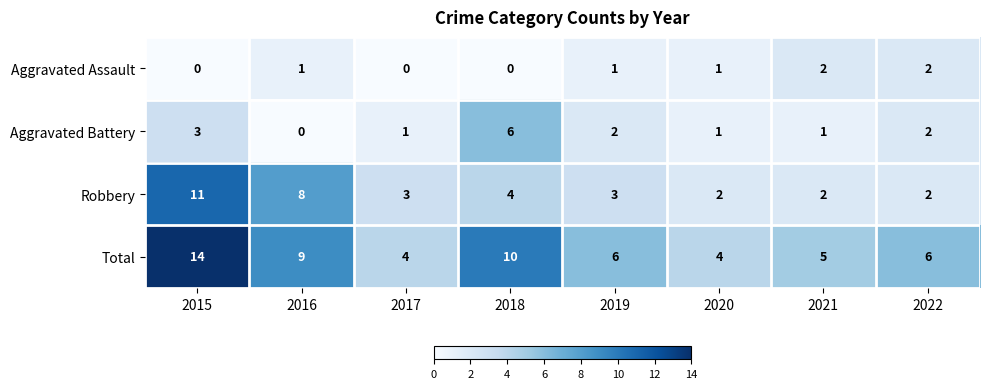

How many values in the Robbery series are below 3?

3